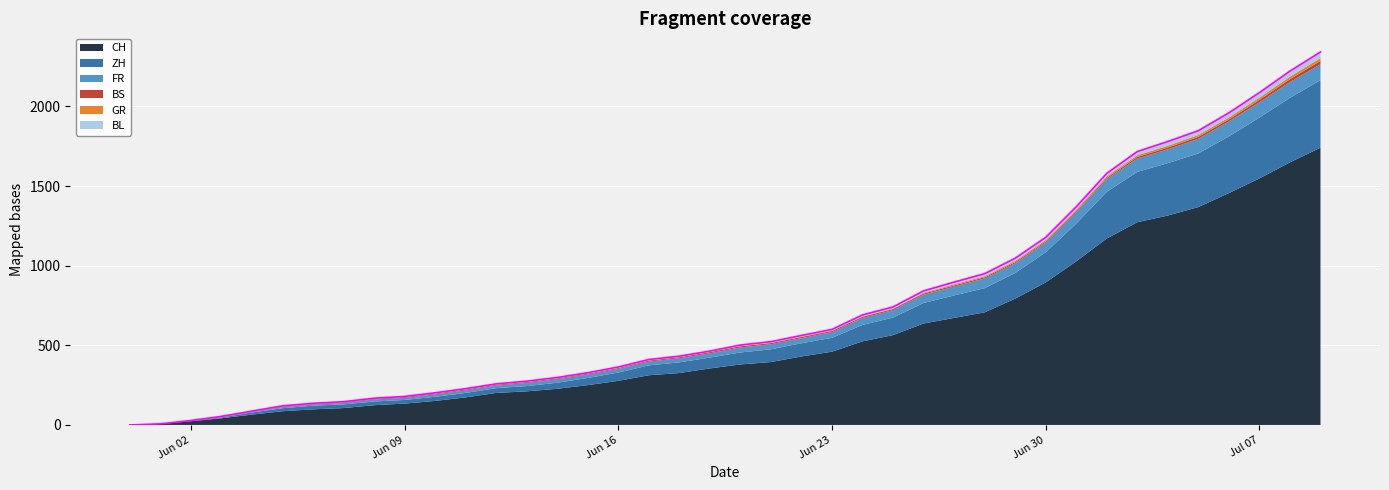

List the labels in order of ZH value, largest first.

2020-07-09, 2020-07-08, 2020-07-07, 2020-07-06, 2020-07-05, 2020-07-04, 2020-07-03, 2020-07-02, 2020-07-01, 2020-06-30, 2020-06-29, 2020-06-28, 2020-06-27, 2020-06-26, 2020-06-25, 2020-06-24, 2020-06-23, 2020-06-22, 2020-06-21, 2020-06-20, 2020-06-19, 2020-06-18, 2020-06-17, 2020-06-16, 2020-06-15, 2020-06-14, 2020-06-13, 2020-06-12, 2020-06-11, 2020-06-10, 2020-06-06, 2020-06-07, 2020-06-08, 2020-06-09, 2020-06-05, 2020-06-04, 2020-06-03, 2020-06-02, 2020-05-31, 2020-06-01